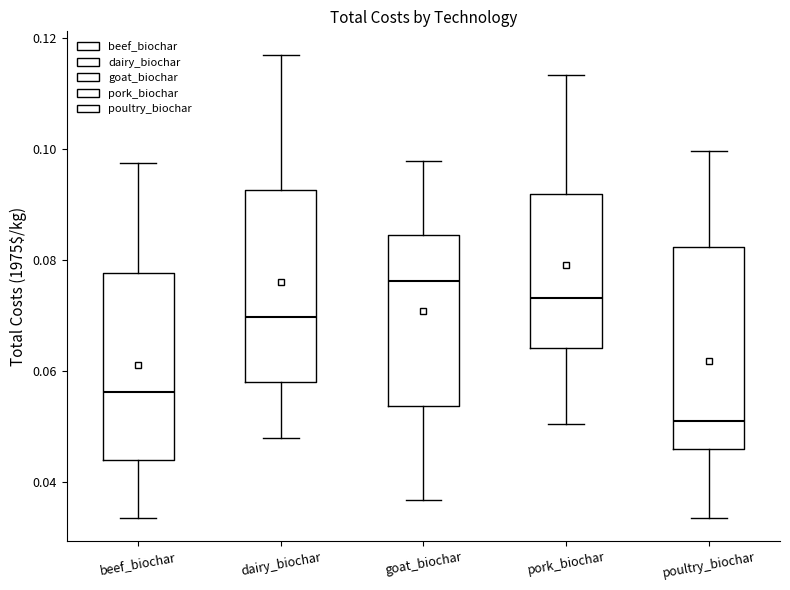

Reading left to right, read every box against the y-axis: the position of its median line, the range the box covers, and the ends of its whiskers. The values are not printed on the chart, so give them approximately, as read against the axis.

beef_biochar: median 0.056, box 0.044 to 0.078, whiskers 0.034 to 0.098
dairy_biochar: median 0.070, box 0.058 to 0.092, whiskers 0.048 to 0.118
goat_biochar: median 0.076, box 0.054 to 0.084, whiskers 0.036 to 0.098
pork_biochar: median 0.074, box 0.064 to 0.092, whiskers 0.050 to 0.114
poultry_biochar: median 0.050, box 0.046 to 0.082, whiskers 0.034 to 0.100